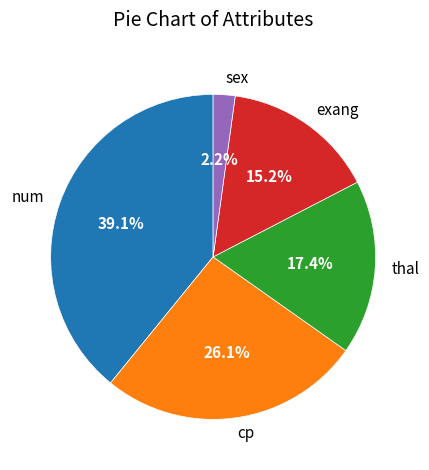

Count the number of slices in the pie.

5